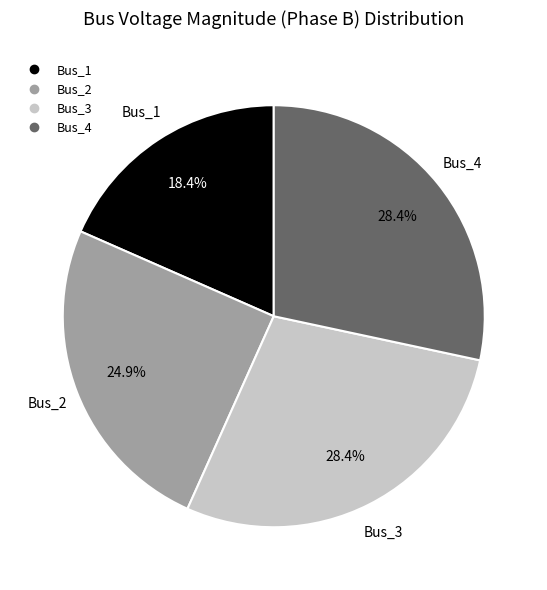

To the nearest percent, what percentage of the pie is Bus_4?

28%